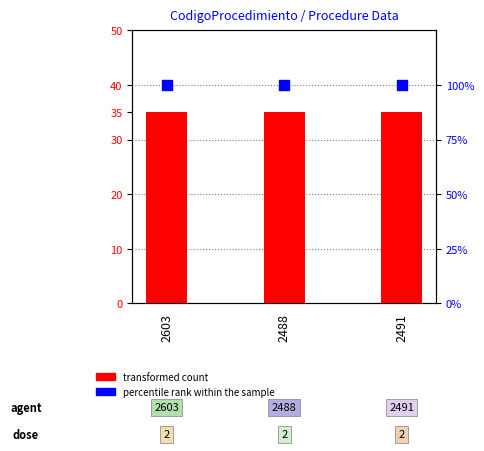

What is the total value across all series at 2603?

135